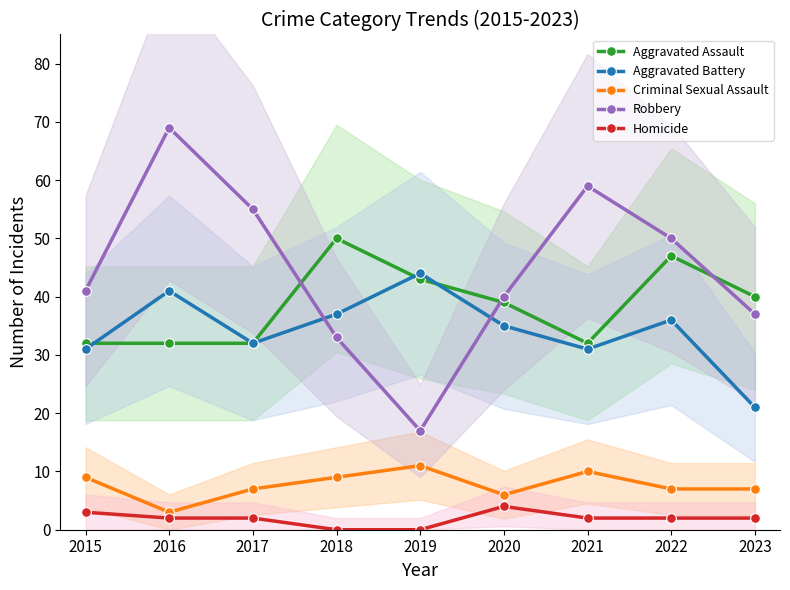

What is the maximum value shown in the chart?

69